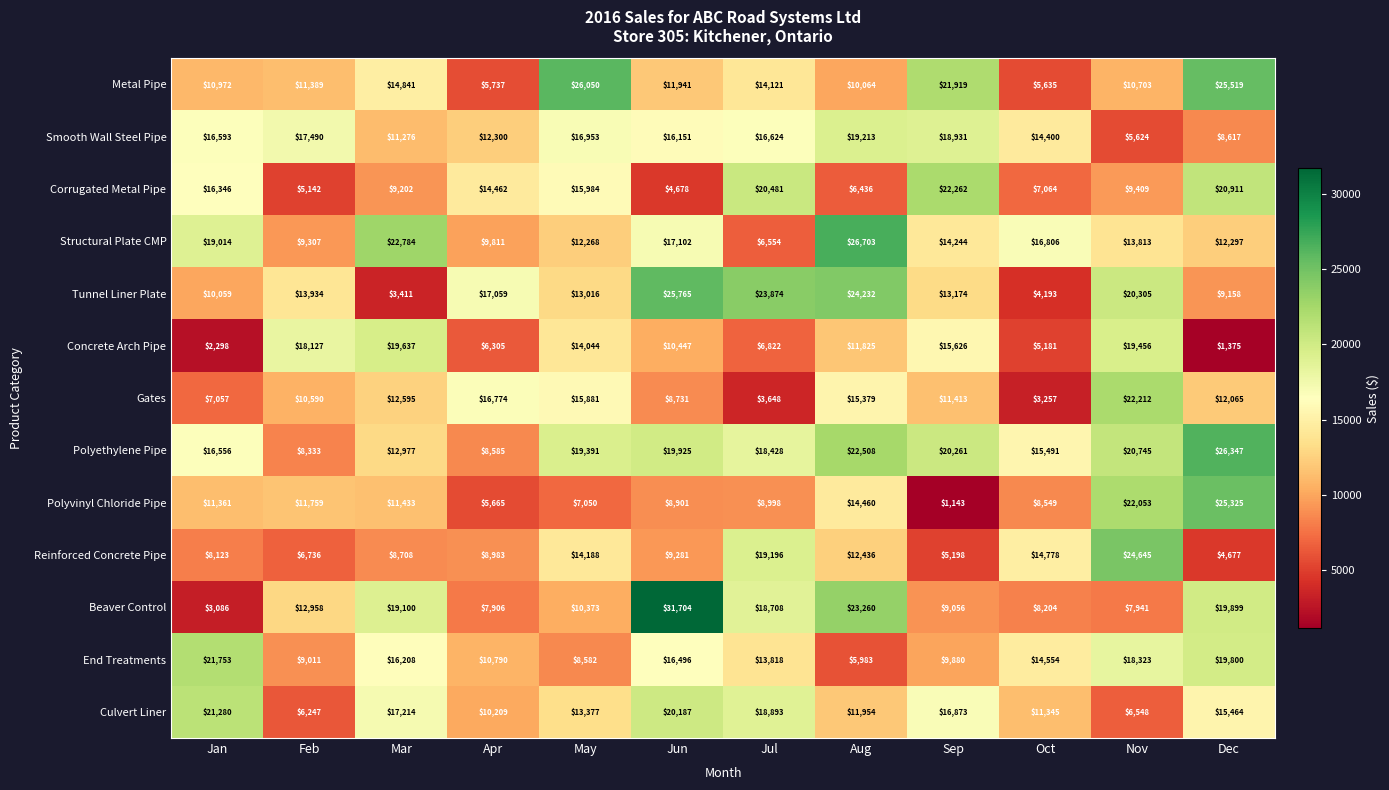

What is the difference between the Concrete Arch Pipe values at Aug and Oct?

6644